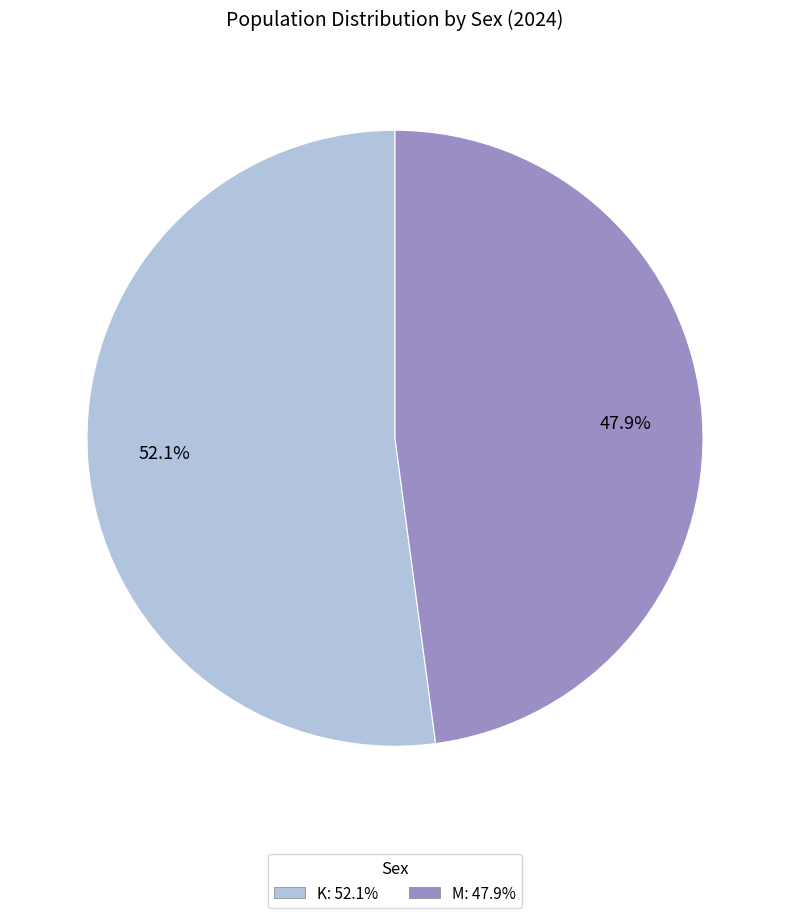

Is there a majority slice in this chart?

Yes